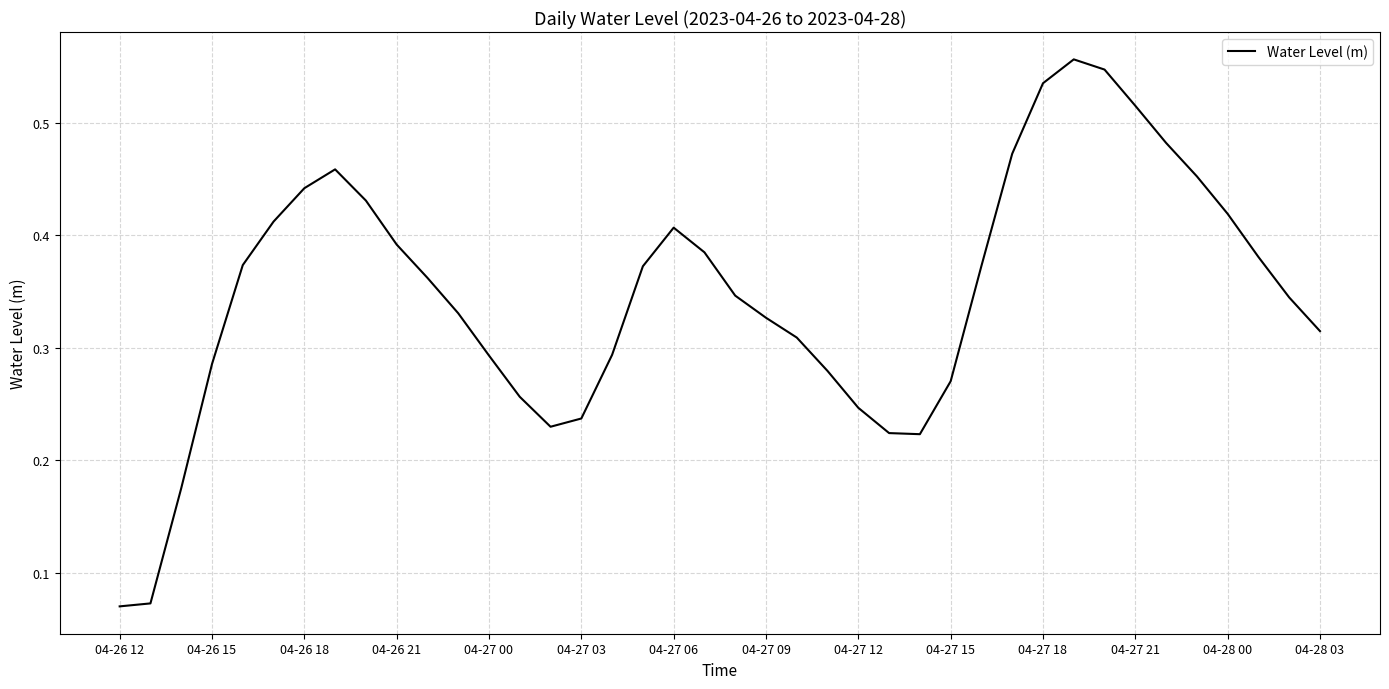

How many lines are shown in the chart?

1